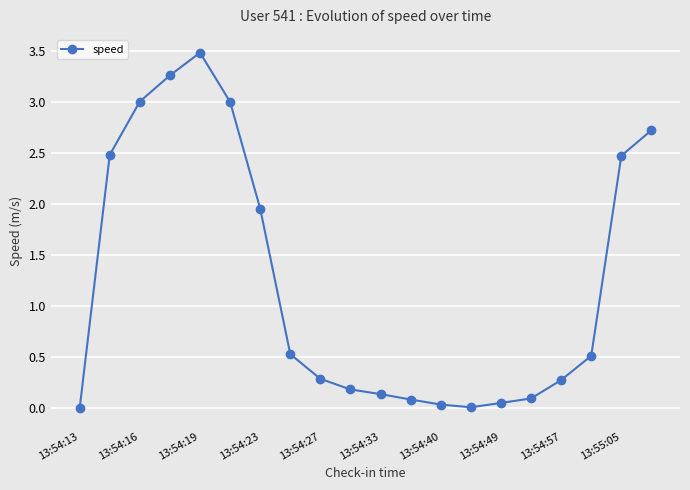

How many categories are shown in the chart?

20